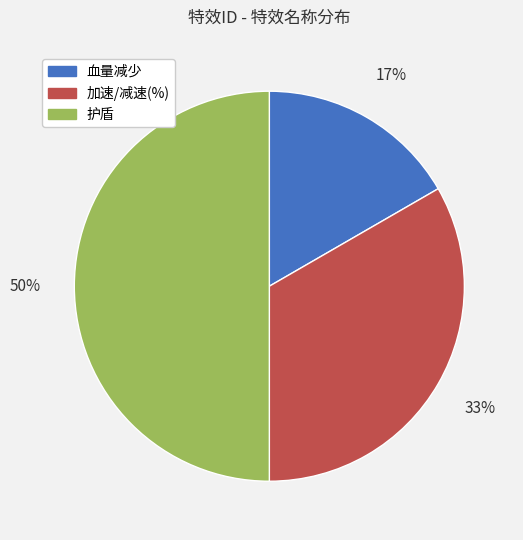

True or false: 护盾 accounts for 50% of the total.

True